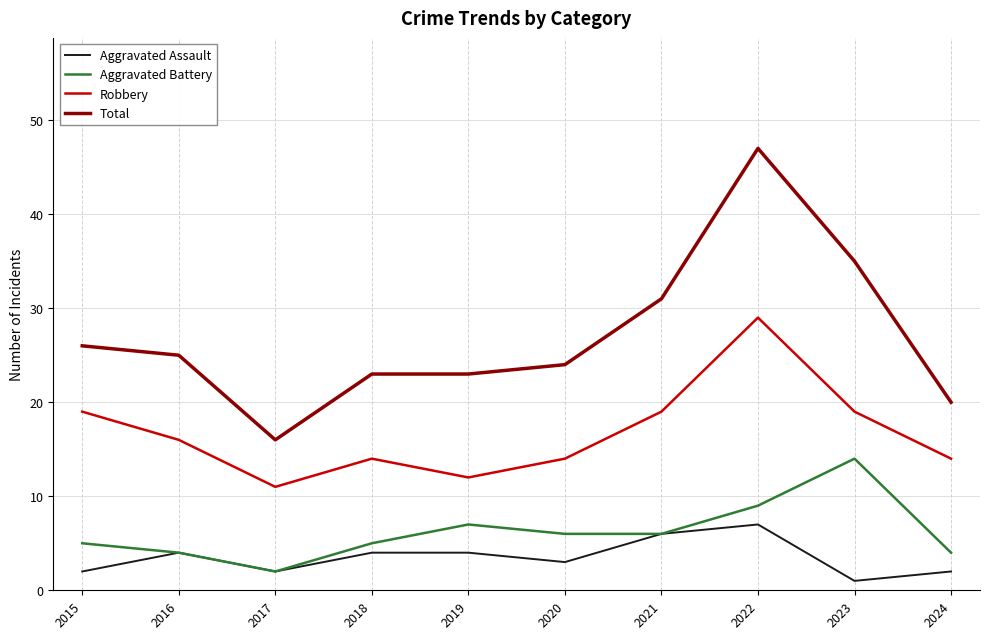

True or false: Aggravated Battery and Robbery cross at least once.

False